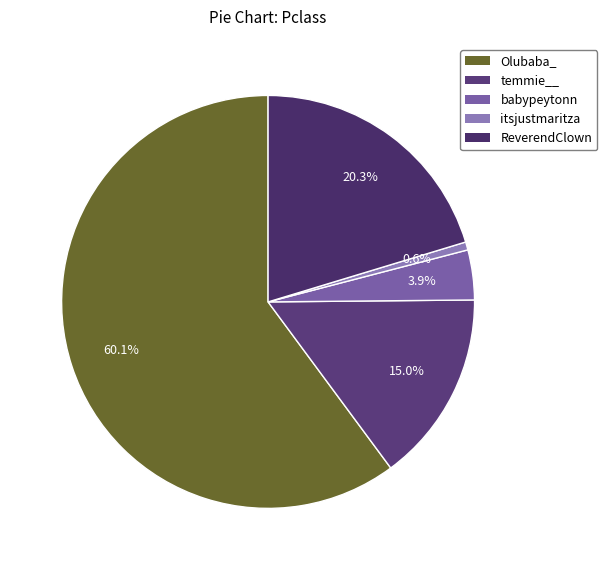

True or false: temmie__ accounts for 22% of the total.

False